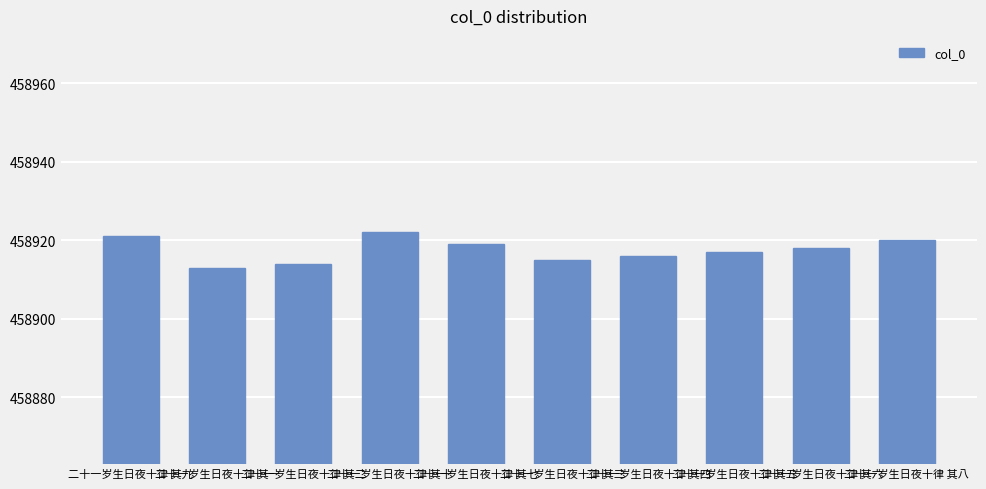

What is the change in value from 二十一岁生日夜十律 其十 to 二十一岁生日夜十律 其五?

-5